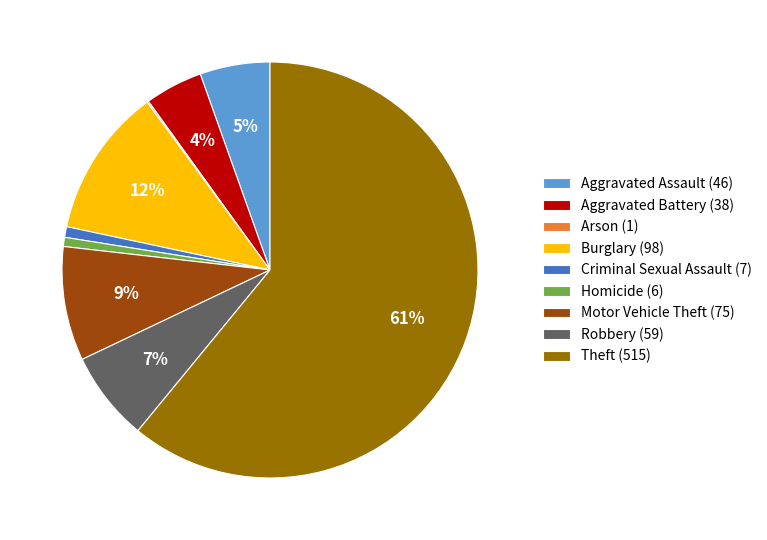

To the nearest percent, what portion does Burglary represent?

12%